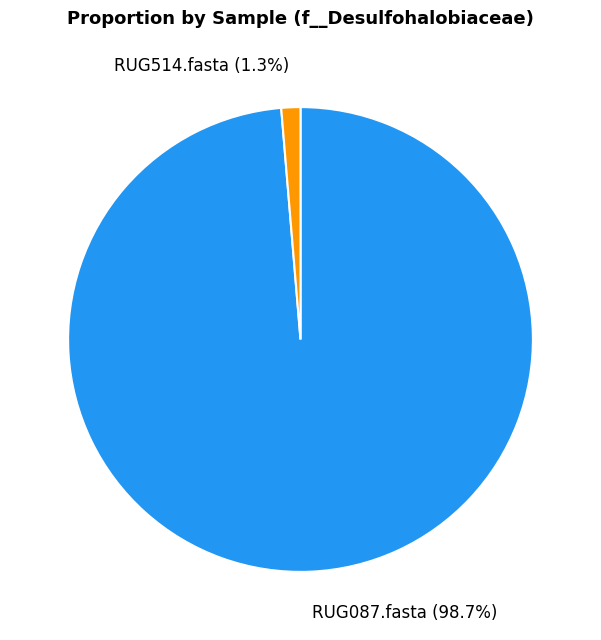

Is RUG514.fasta the majority of the pie?

No